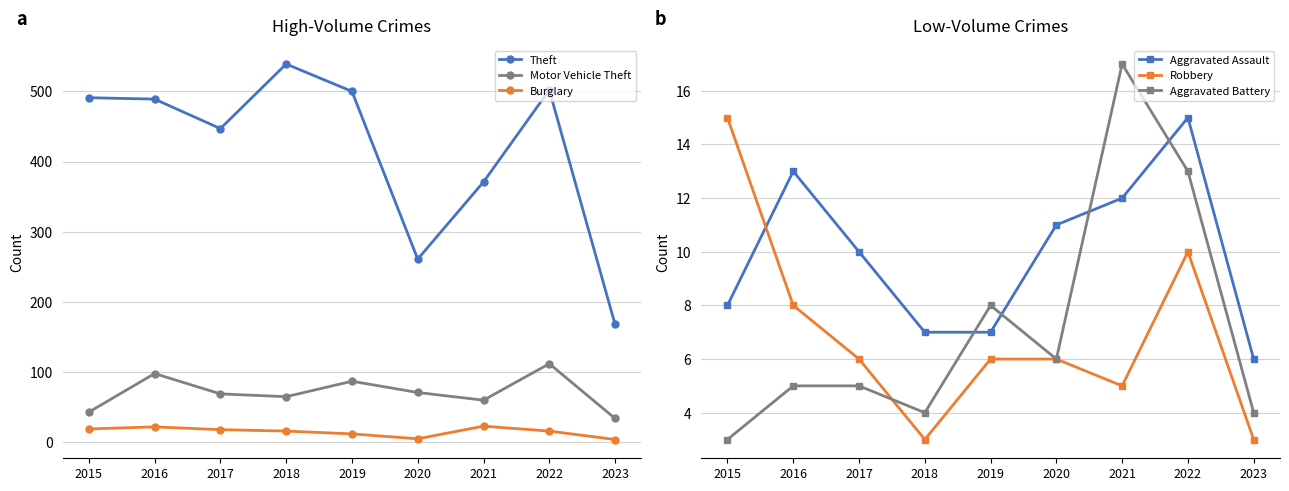

What is the value of the Theft point at the 8th from the left?

502